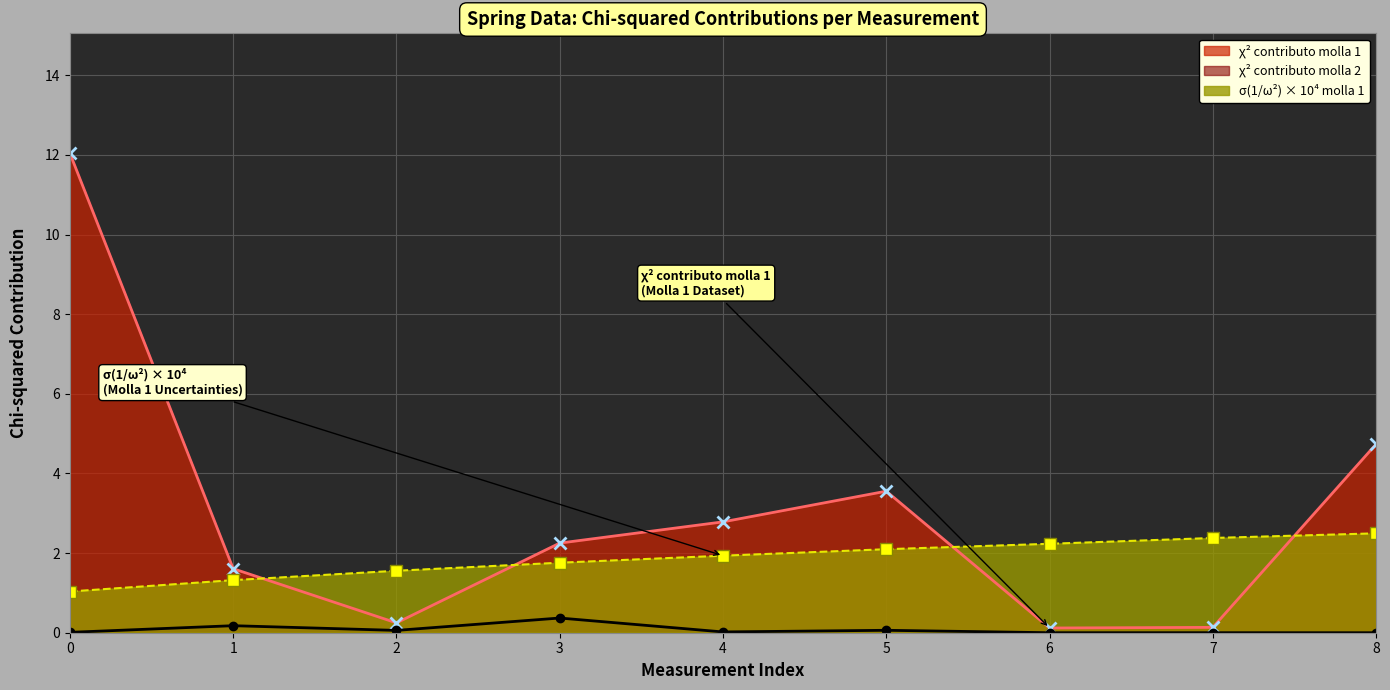

At which label does chi2_contributo_molla2 reach its peak?

3